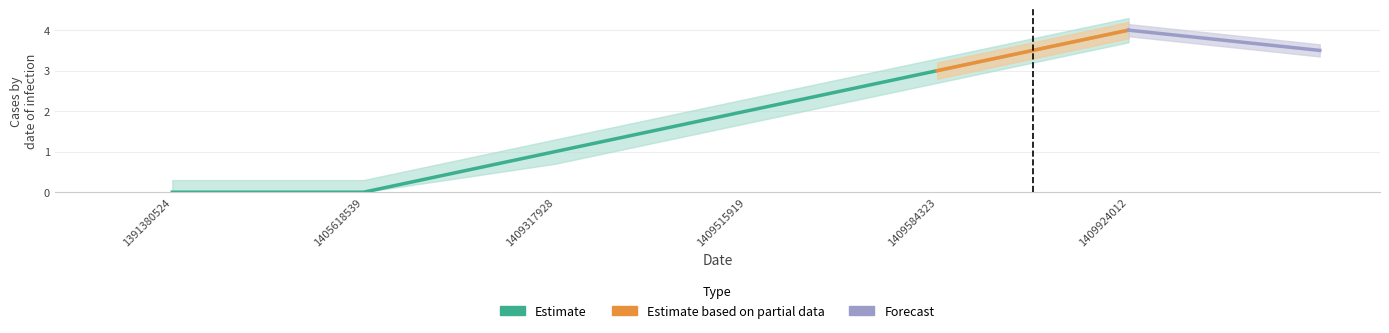

How many values are below 2?

3